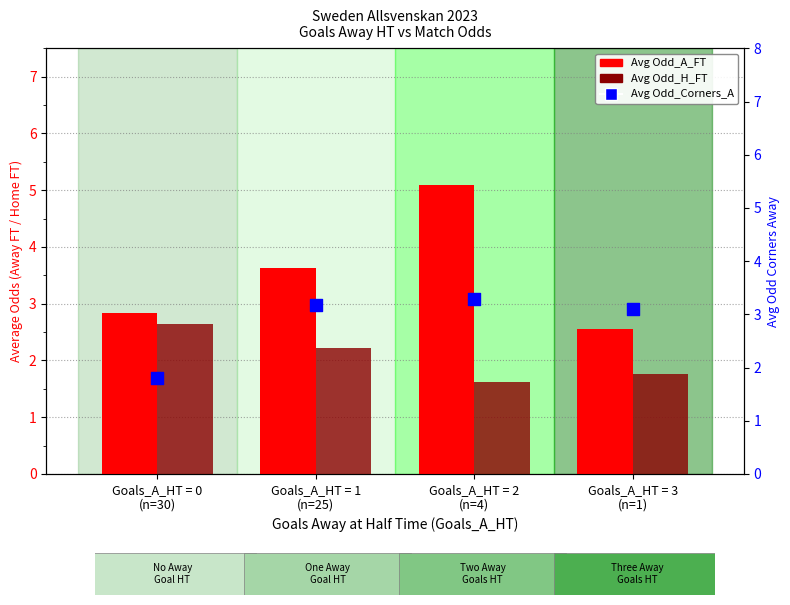

Is the value of Avg Odd_Corners_A at Goals_A_HT = 1
(n=25) greater than the value of Avg Odd_A_FT at Goals_A_HT = 0
(n=30)?

Yes